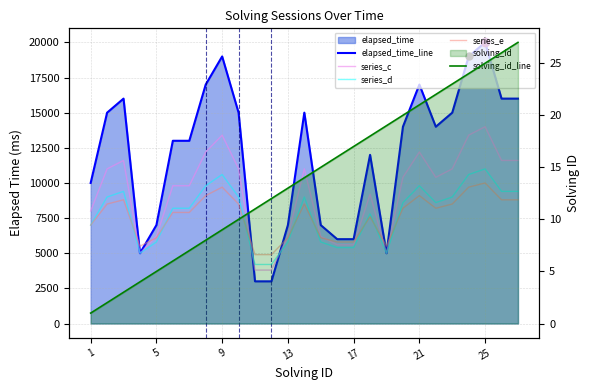

What is the total value across all series at 1?

32001